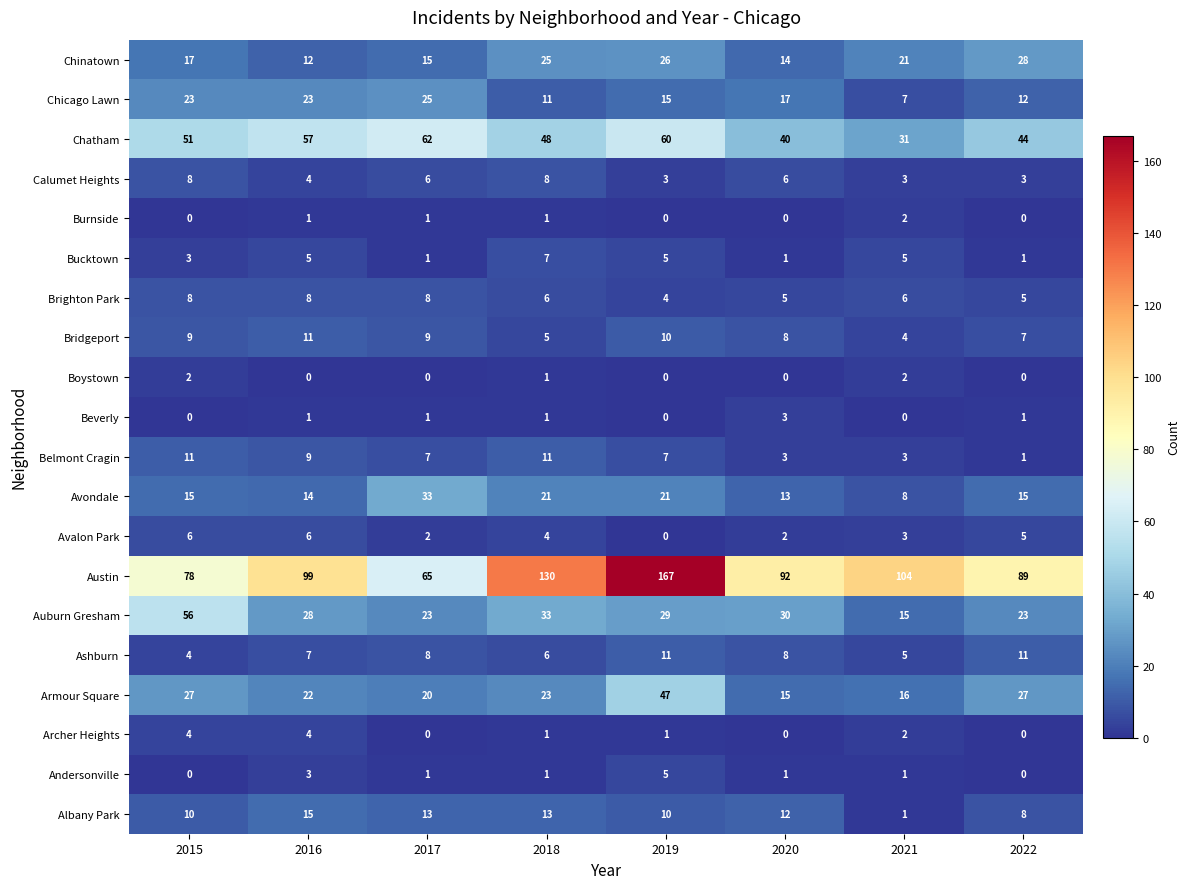

The value of Auburn Gresham at 2016 is 17. True or false?

False